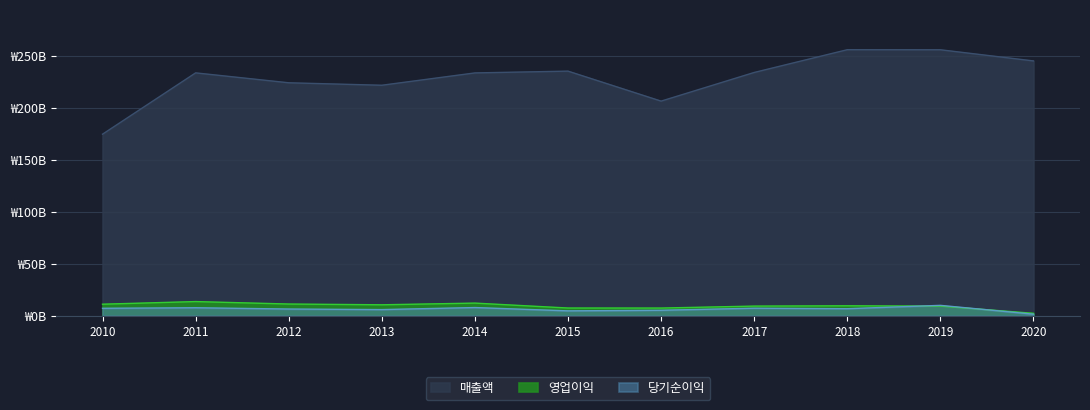

What is the value of the 당기순이익 point at the 3rd from the left?

6.4